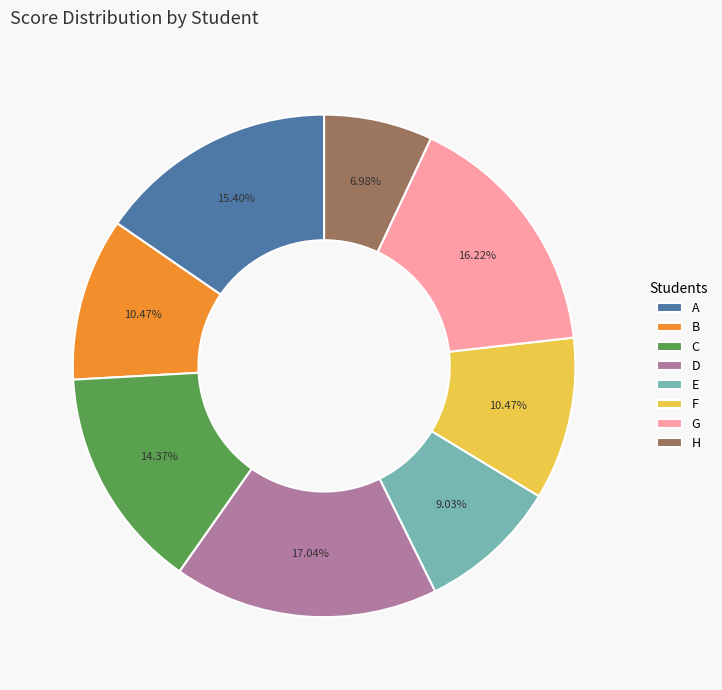

To the nearest percent, what is the average slice percentage?

12%